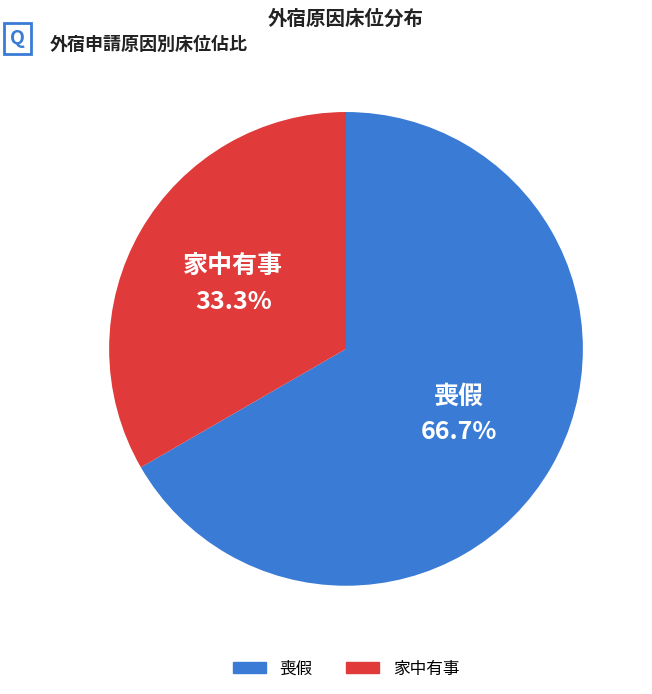

Is there any slice that represents more than half of the pie?

Yes